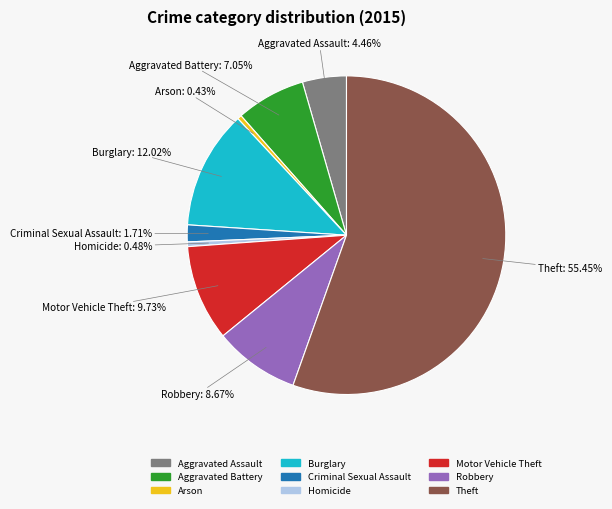

How many segments does this pie chart have?

9